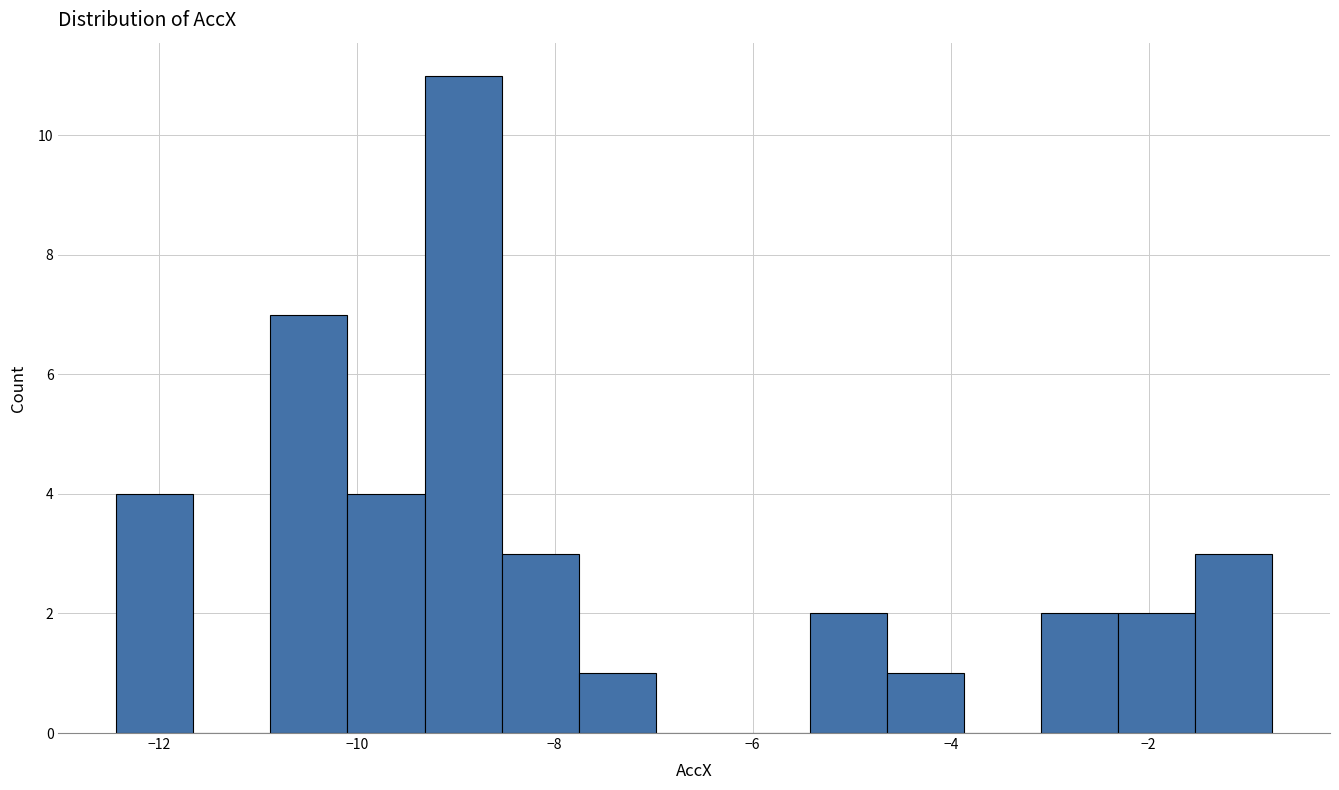

Read against the x-axis, roughly where is the centre of the tallest bar?

-9.0